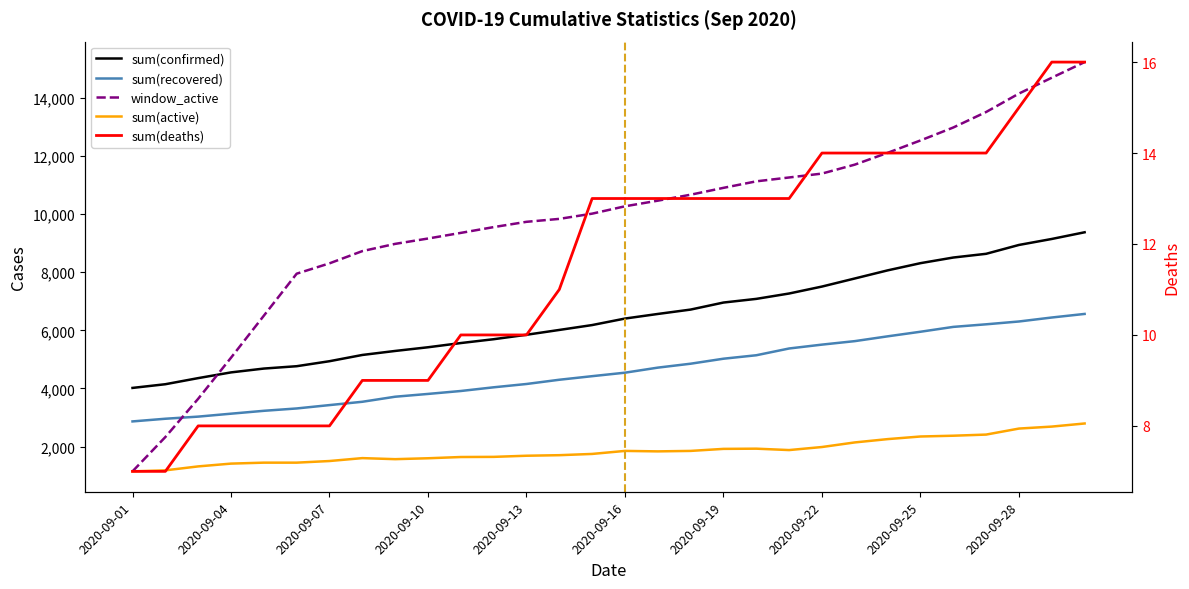

The sum(active) series shows 424 at 10. True or false?

False